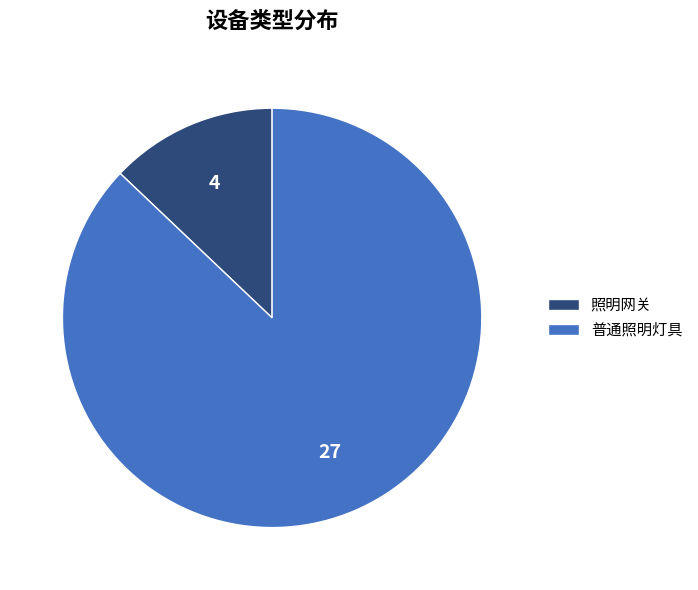

Does 照明网关 represent more than half of the total?

No